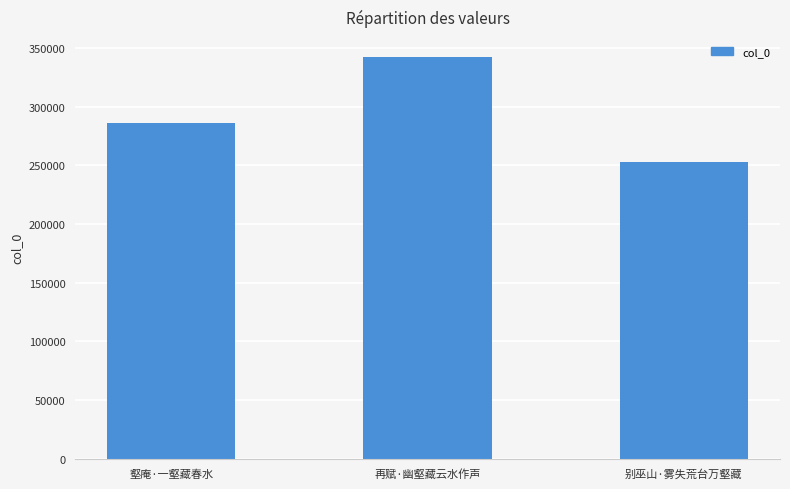

What is the sum of all values?

880986